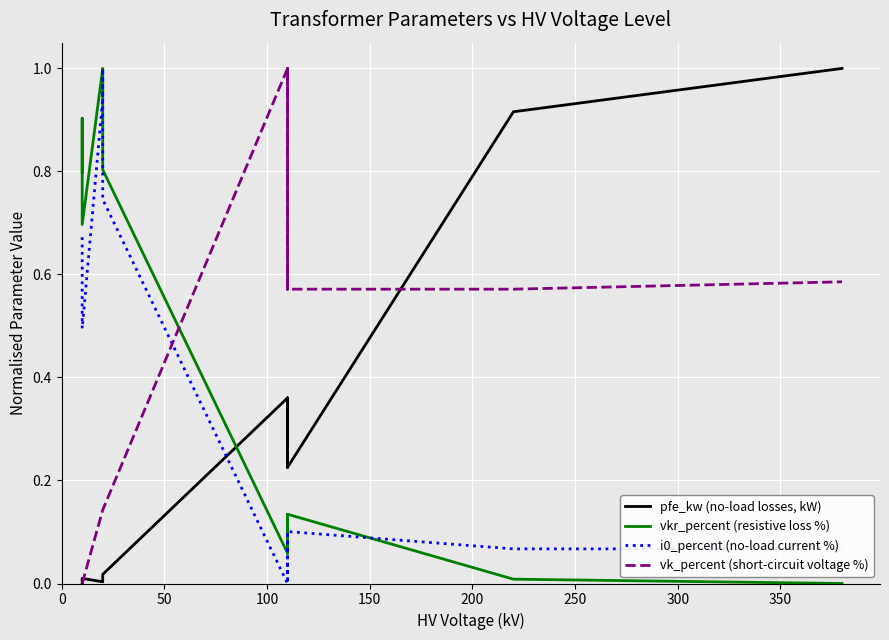

In vkr_percent (resistive loss %), how many points are lower than both neighbors (excluding endpoints)?

3